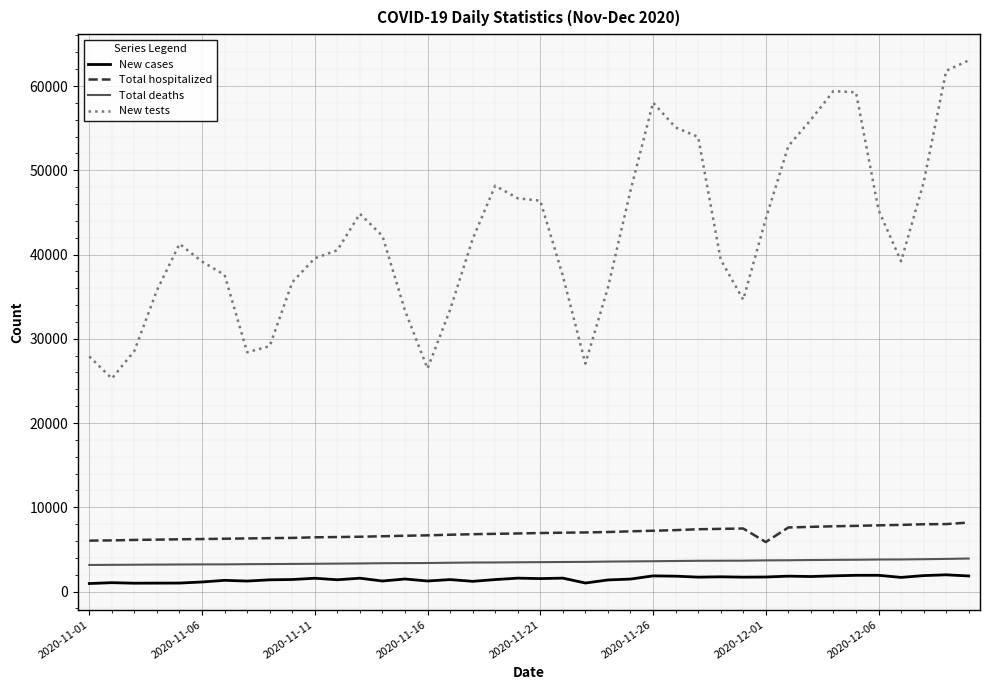

At how many categories does at least one series exceed 22251?

40